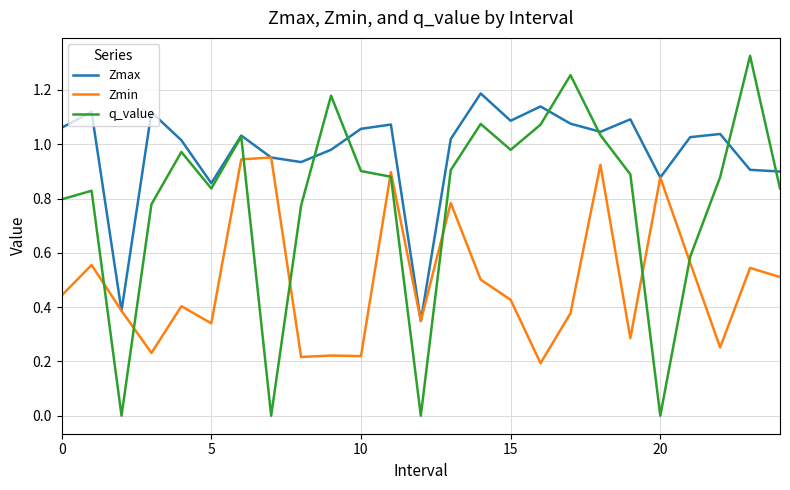

Rank the series by their average value, from highest to lowest.

Zmax, q_value, Zmin